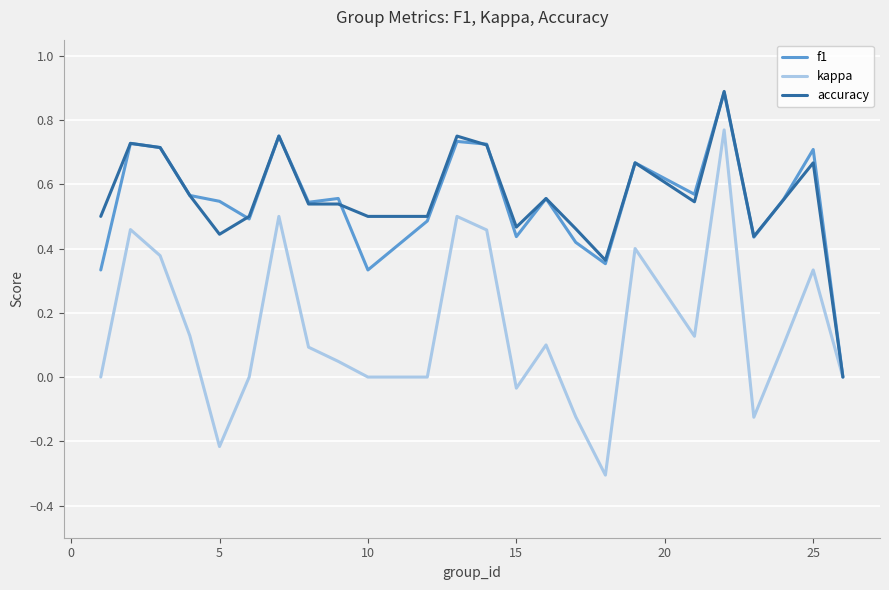

What is the smallest value displayed?

-0.3